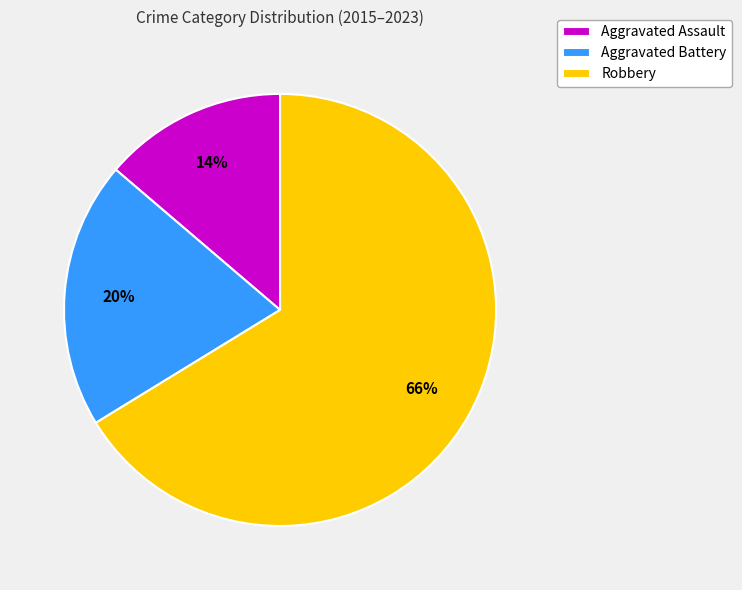

Combined, do Aggravated Battery and Aggravated Assault account for over 50%?

No